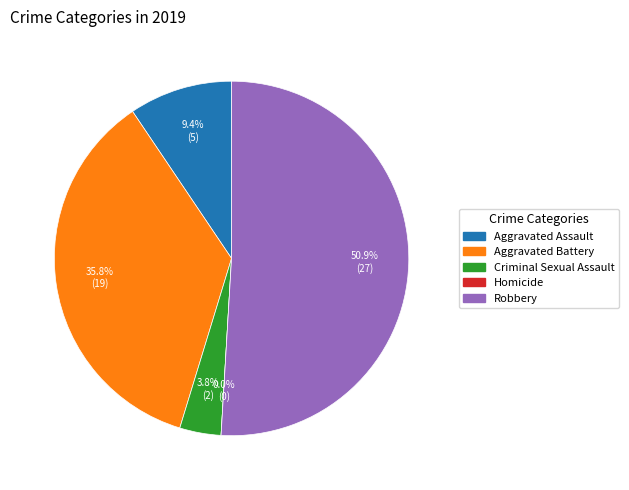

What is the largest slice in the pie chart?

Robbery